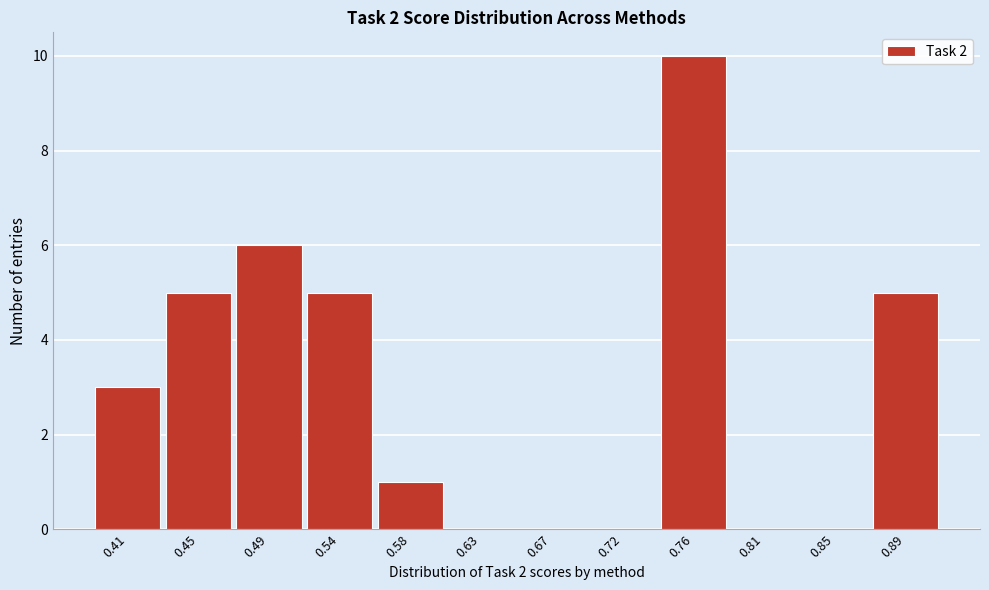

Reading left to right, what are all the values shown in this chart?

0.41=3	0.45=5	0.49=6	0.54=5	0.58=1	0.63=0	0.67=0	0.72=0	0.76=10	0.81=0	0.85=0	0.89=5